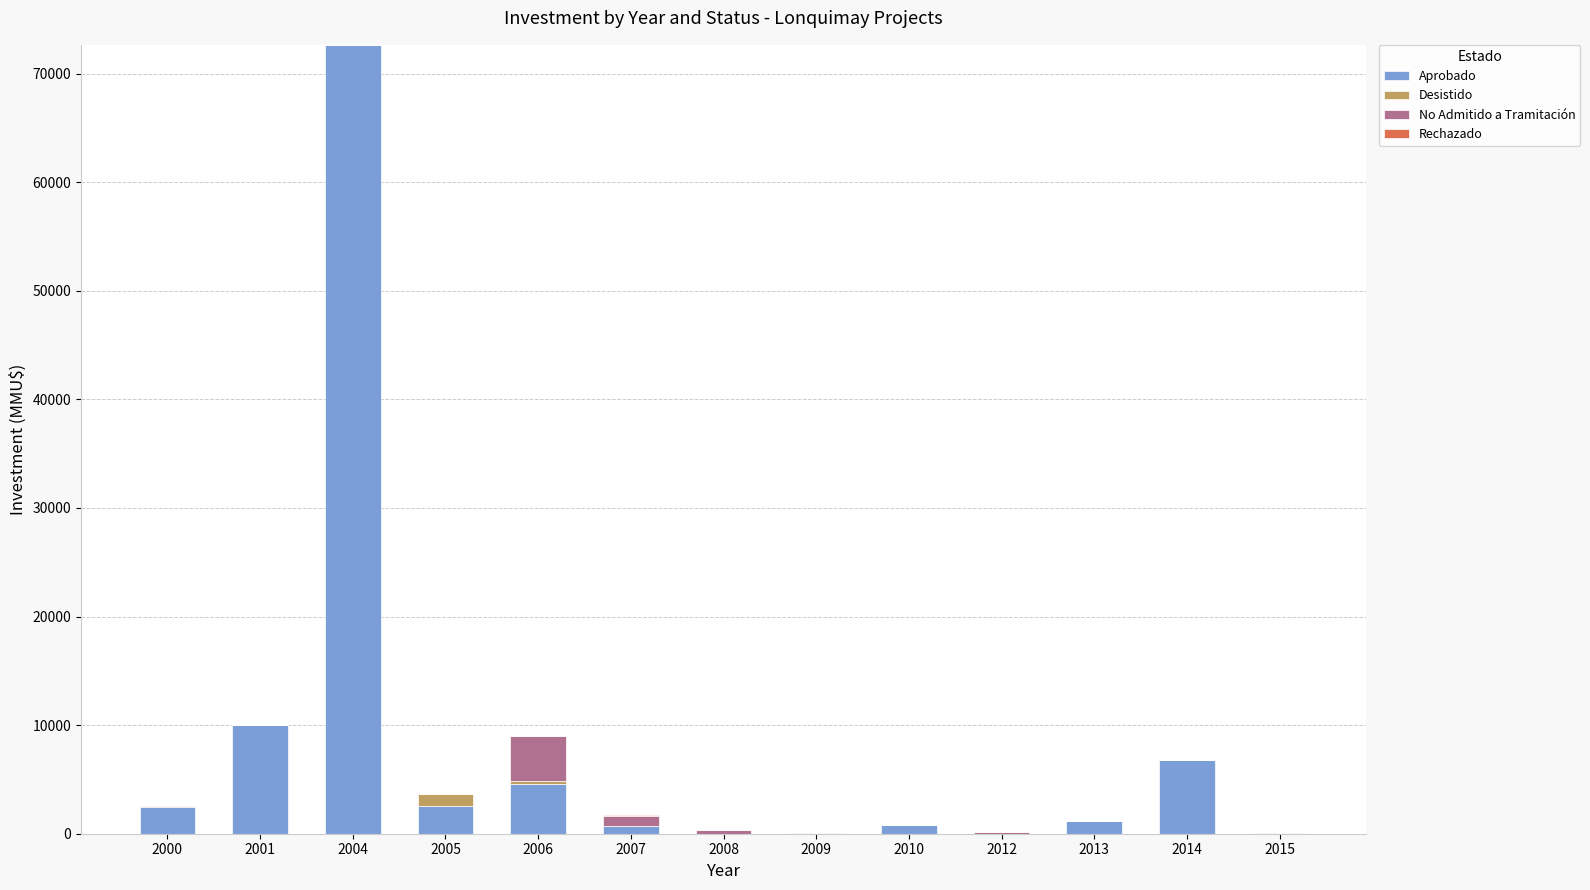

The Aprobado series shows 0 at 2012. True or false?

True